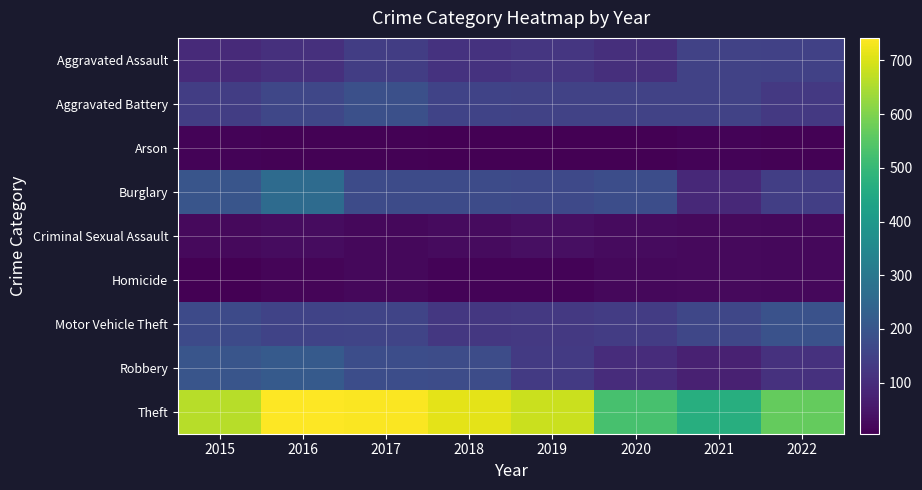

At how many categories does at least one series exceed 638?

5